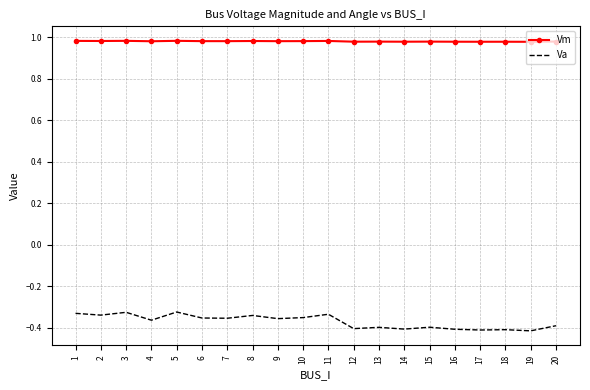

The value of Va at 19 is -0.4. True or false?

True